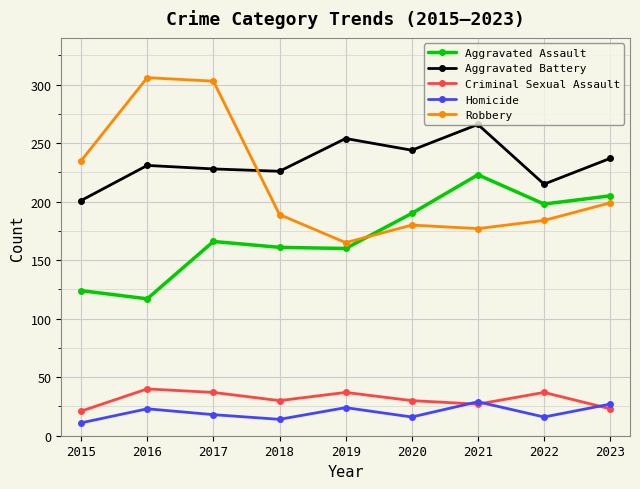

Read the Aggravated Assault value at 2016, to the nearest 50.

100